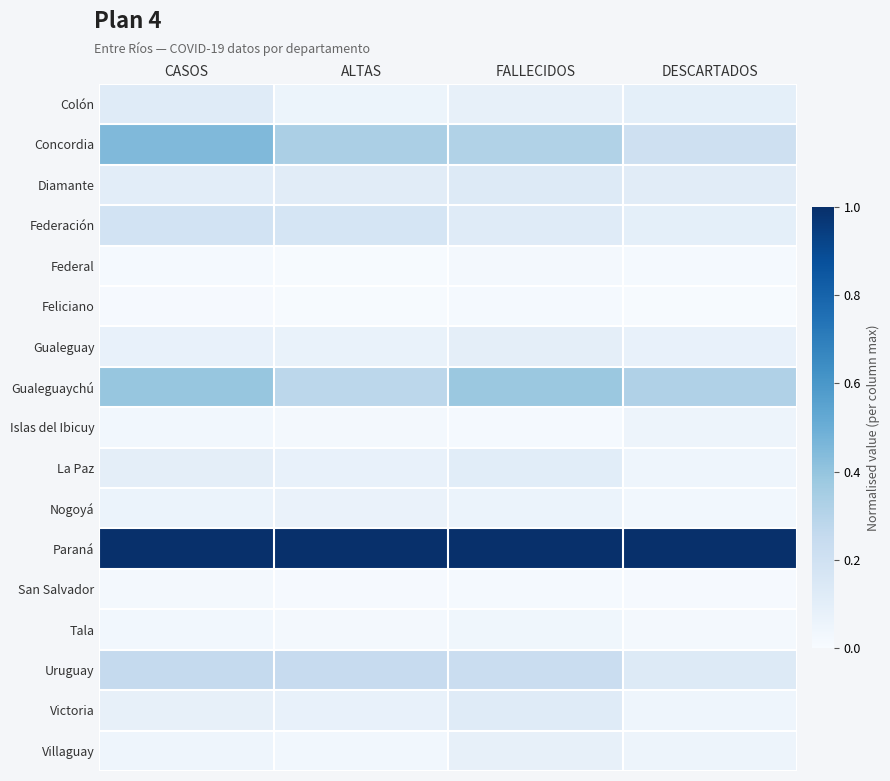

Reading left to right, extract all data points from this chart.

Colón: CASOS=0.1	ALTAS=0.1	FALLECIDOS=0.1	DESCARTADOS=0.1
Concordia: CASOS=0.4	ALTAS=0.3	FALLECIDOS=0.3	DESCARTADOS=0.2
Diamante: CASOS=0.1	ALTAS=0.1	FALLECIDOS=0.1	DESCARTADOS=0.1
Federación: CASOS=0.2	ALTAS=0.2	FALLECIDOS=0.1	DESCARTADOS=0.1
Federal: CASOS=0.0	ALTAS=0.0	FALLECIDOS=0.0	DESCARTADOS=0.0
Feliciano: CASOS=0.0	ALTAS=0.0	FALLECIDOS=0.0	DESCARTADOS=0.0
Gualeguay: CASOS=0.1	ALTAS=0.1	FALLECIDOS=0.1	DESCARTADOS=0.1
Gualeguaychú: CASOS=0.4	ALTAS=0.3	FALLECIDOS=0.4	DESCARTADOS=0.3
Islas del Ibicuy: CASOS=0.0	ALTAS=0.0	FALLECIDOS=0.0	DESCARTADOS=0.0
La Paz: CASOS=0.1	ALTAS=0.1	FALLECIDOS=0.1	DESCARTADOS=0.0
Nogoyá: CASOS=0.1	ALTAS=0.1	FALLECIDOS=0.1	DESCARTADOS=0.0
Paraná: CASOS=1.0	ALTAS=1.0	FALLECIDOS=1.0	DESCARTADOS=1.0
San Salvador: CASOS=0.0	ALTAS=0.0	FALLECIDOS=0.0	DESCARTADOS=0.0
Tala: CASOS=0.0	ALTAS=0.0	FALLECIDOS=0.0	DESCARTADOS=0.0
Uruguay: CASOS=0.3	ALTAS=0.2	FALLECIDOS=0.2	DESCARTADOS=0.1
Victoria: CASOS=0.1	ALTAS=0.1	FALLECIDOS=0.1	DESCARTADOS=0.0
Villaguay: CASOS=0.0	ALTAS=0.0	FALLECIDOS=0.1	DESCARTADOS=0.0